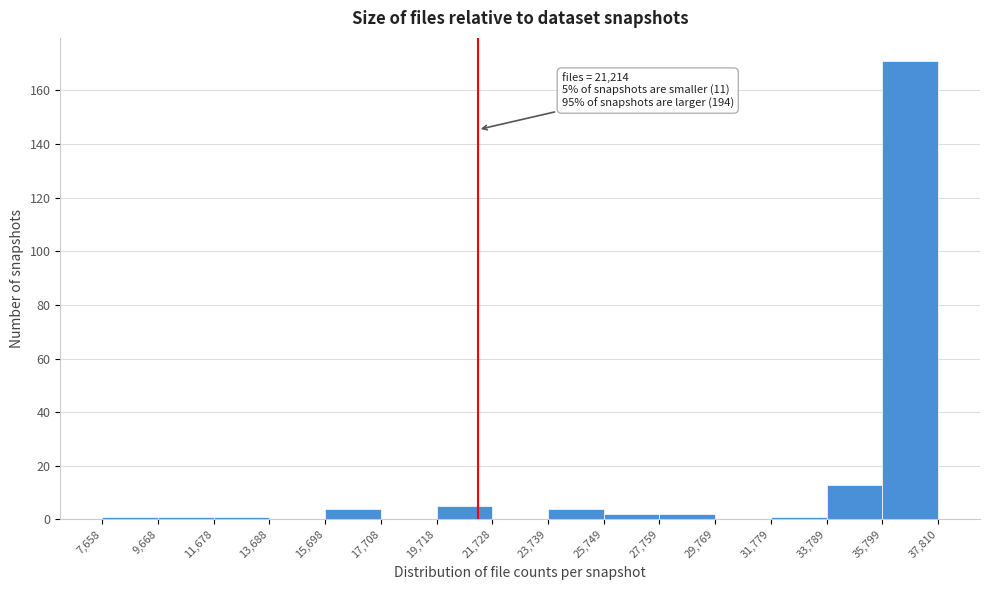

Which range on the x-axis has the tallest bar?

35,799 to 37,810